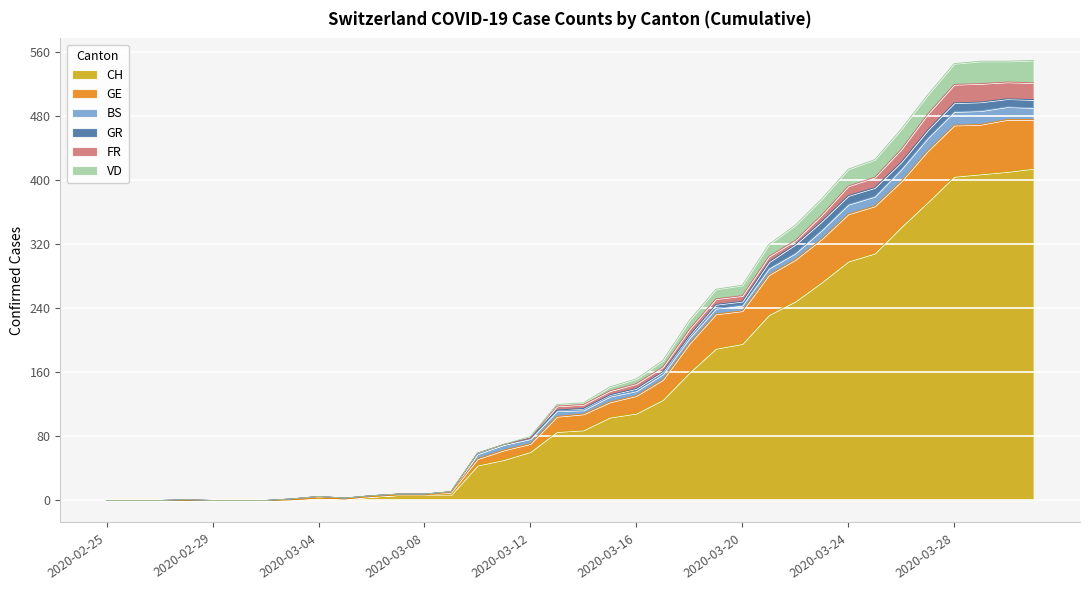

What are all the series names shown in the legend?

CH, GE, BS, GR, FR, VD